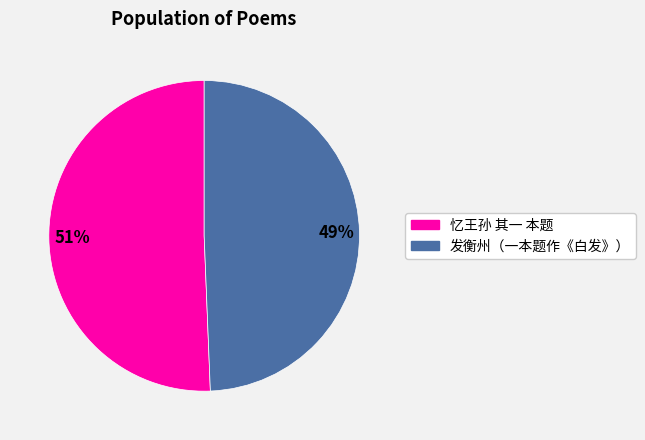

Is there a majority slice in this chart?

Yes